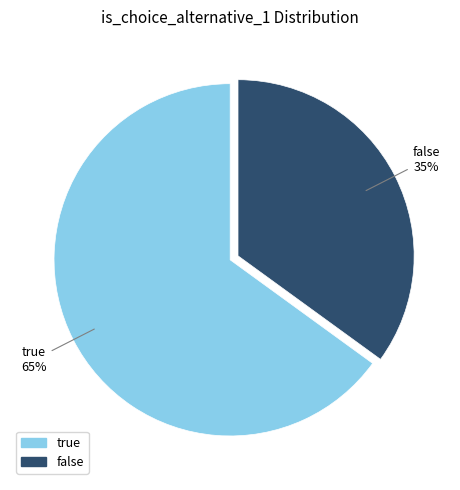

To the nearest percent, what is the difference between the true and false slice percentages?

30%